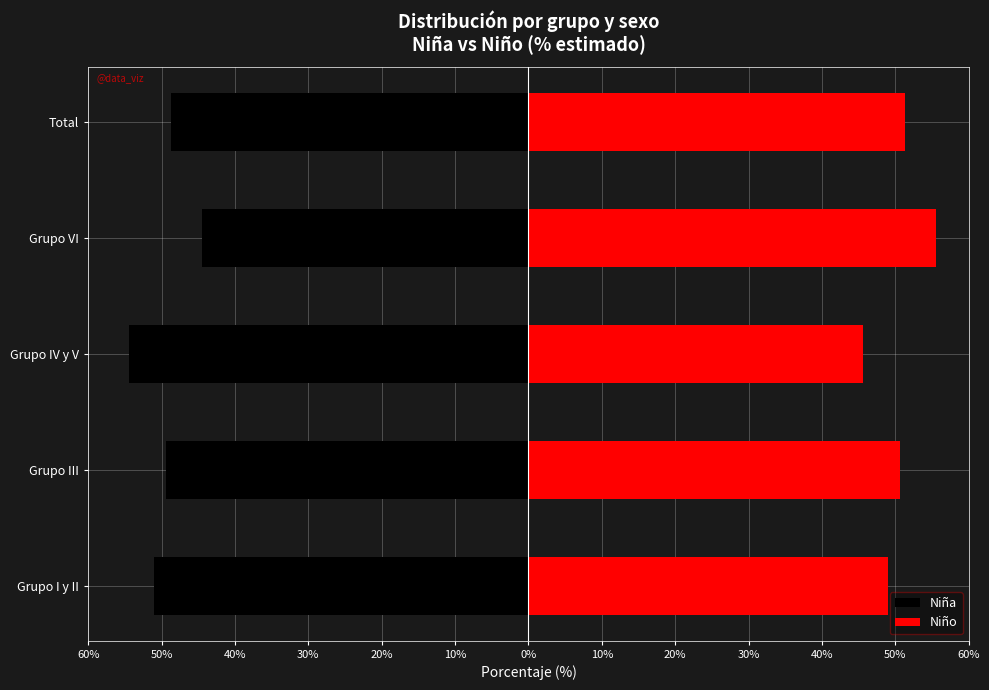

Which series has the largest total across all categories?

Niño